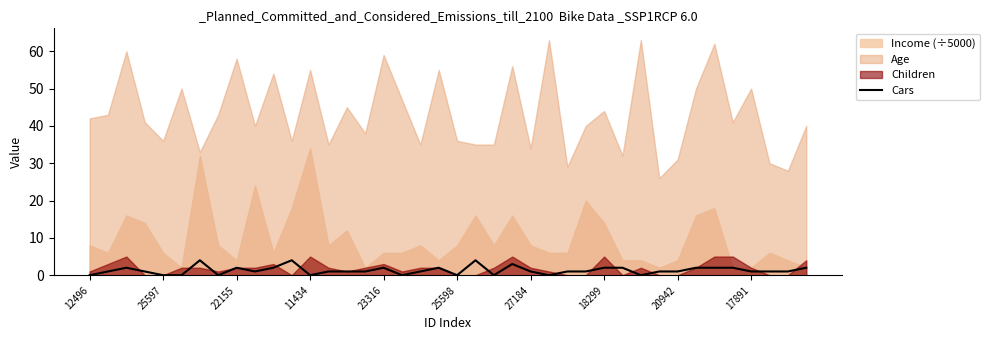

How many data points does each series have?

40